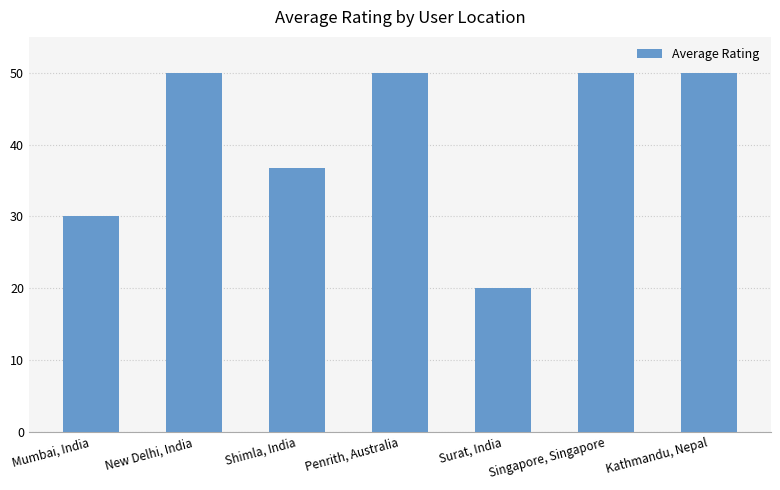

What is the difference between the maximum and minimum values?

30.0